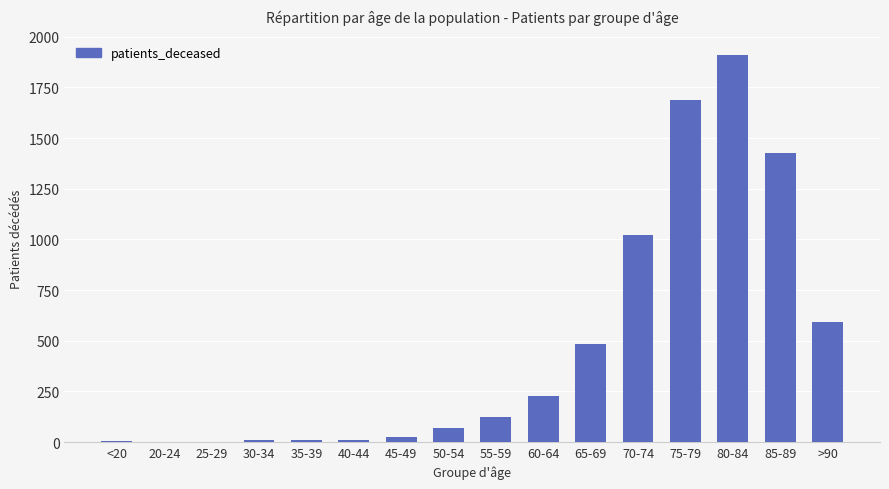

What is the sum of all values?

7611